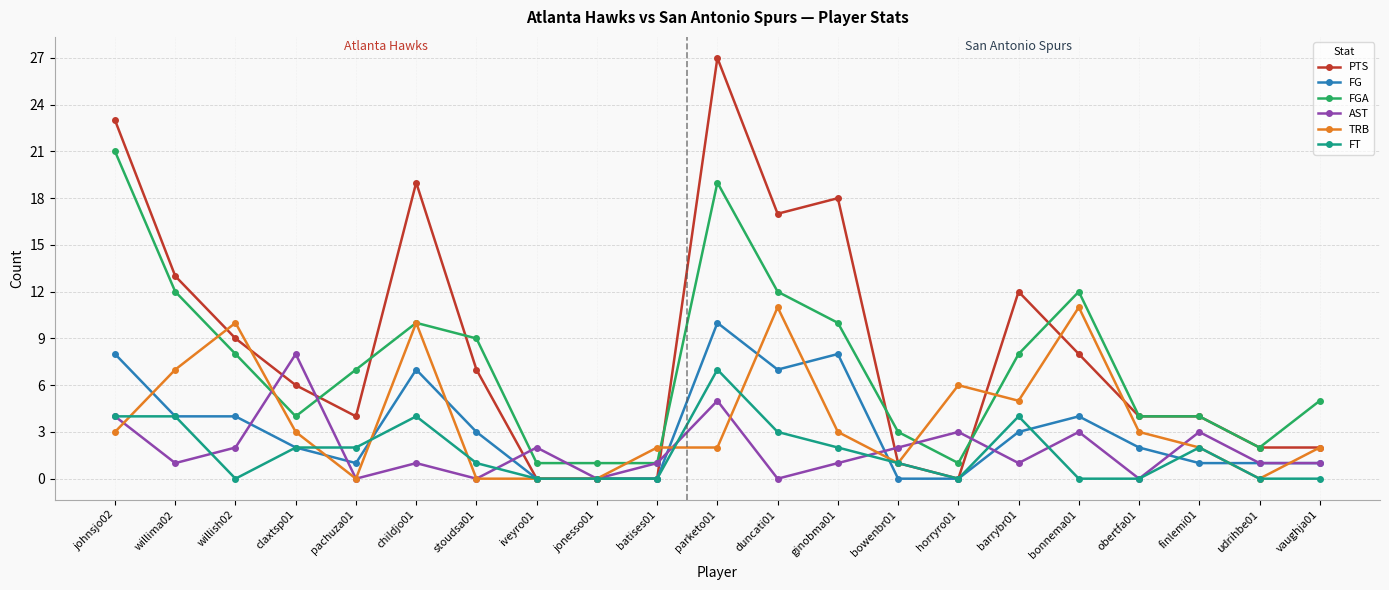

Is it true that FG equals 3 at obertfa01?

False